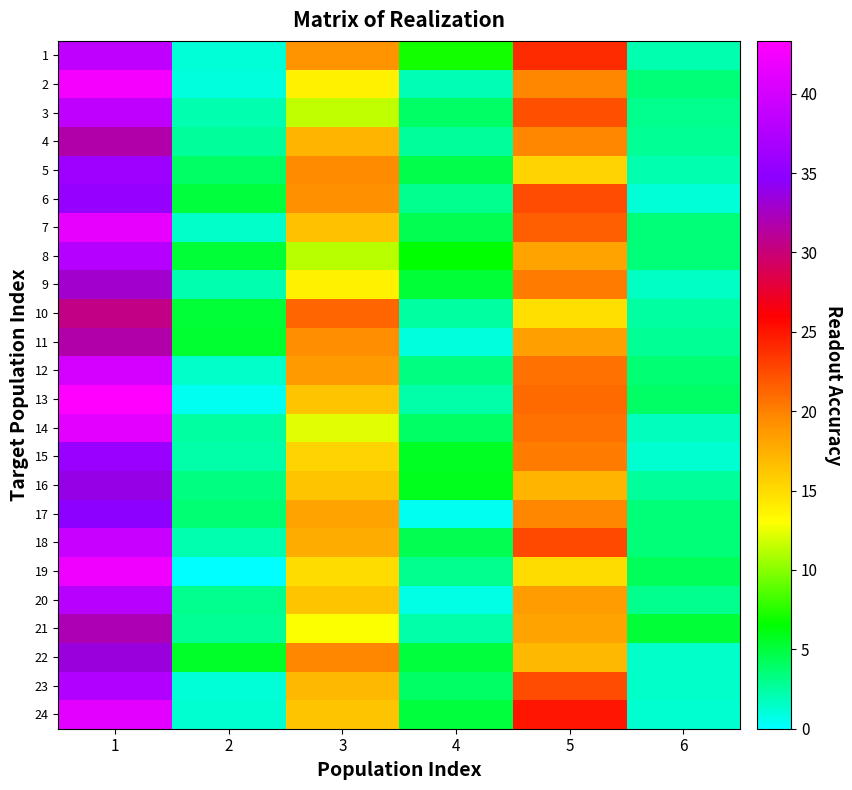

Reading left to right, extract all data points from this chart.

1: 1=38.5	2=1.1	3=19.0	4=7.1	5=24.0	6=2.1
2: 1=42.5	2=0.9	3=13.8	4=1.9	5=19.8	6=3.5
3: 1=38.5	2=2.2	3=11.5	4=3.9	5=22.2	6=3.0
4: 1=31.8	2=2.7	3=17.2	4=2.6	5=19.8	6=2.8
5: 1=36.0	2=3.9	3=19.5	4=4.7	5=15.5	6=2.1
6: 1=35.5	2=4.9	3=19.2	4=3.0	5=22.5	6=1.1
7: 1=41.5	2=1.5	3=16.5	4=4.5	5=21.5	6=3.5
8: 1=37.8	2=5.2	3=11.2	4=6.5	5=18.2	6=3.5
9: 1=33.0	2=2.1	3=13.8	4=5.2	5=20.2	6=1.6
10: 1=30.5	2=5.1	3=21.2	4=2.5	5=14.8	6=2.4
11: 1=31.8	2=5.3	3=19.3	4=0.9	5=18.3	6=2.9
12: 1=40.0	2=1.4	3=18.8	4=3.3	5=20.7	6=3.7
13: 1=43.3	2=0.5	3=16.3	4=2.4	5=21.0	6=4.1
14: 1=41.2	2=2.5	3=12.2	4=3.9	5=20.8	6=1.8
15: 1=35.8	2=2.3	3=15.5	4=5.7	5=20.2	6=1.3
16: 1=33.8	2=3.3	3=16.3	4=5.8	5=17.2	6=2.6
17: 1=34.8	2=3.7	3=18.2	4=0.4	5=19.8	6=3.4
18: 1=39.2	2=2.0	3=17.7	4=4.5	5=22.7	6=3.4
19: 1=42.0	2=0.0	3=15.0	4=3.0	5=15.0	6=4.2
20: 1=38.0	2=2.9	3=16.2	4=0.8	5=18.5	6=3.0
21: 1=32.0	2=2.7	3=13.0	4=2.4	5=18.2	6=5.2
22: 1=33.5	2=5.5	3=19.7	4=5.0	5=17.0	6=1.4
23: 1=37.5	2=1.1	3=17.0	4=4.0	5=22.5	6=1.5
24: 1=41.2	2=1.3	3=16.2	4=5.0	5=25.0	6=1.2